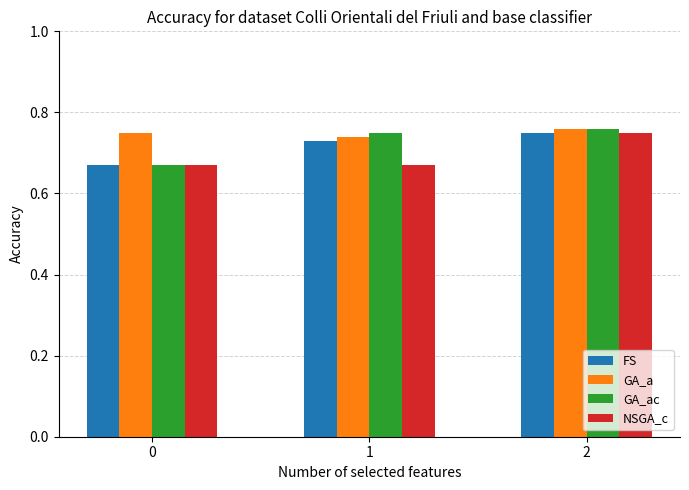

What is the sum of the FS values at 1 and 0?

1.4